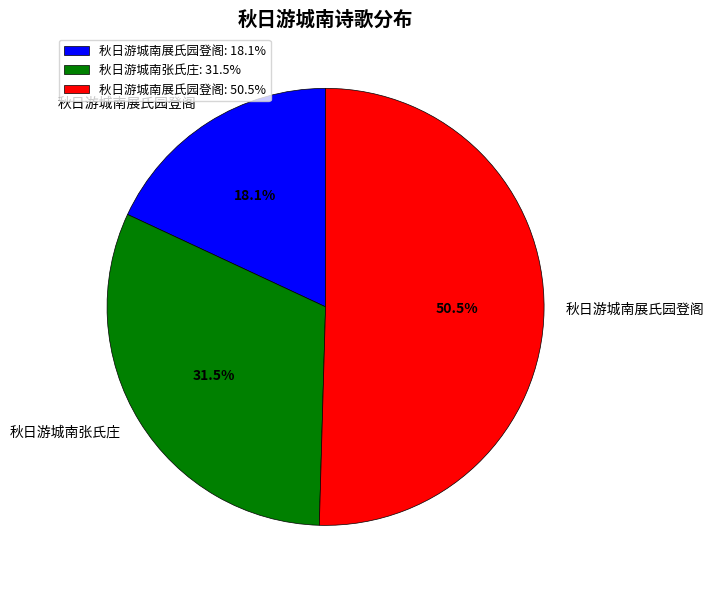

Rank the categories by value from highest to lowest.

秋日游城南展氏园登阁: 50.5%, 秋日游城南张氏庄: 31.5%, 秋日游城南展氏园登阁: 18.1%